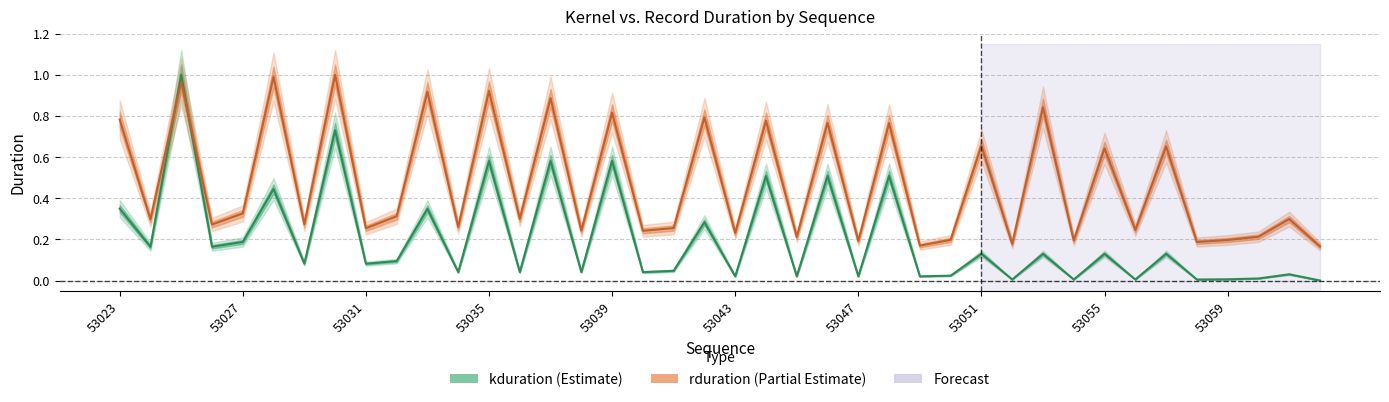

List the series in order of their peak value, lowest first.

kduration, rduration